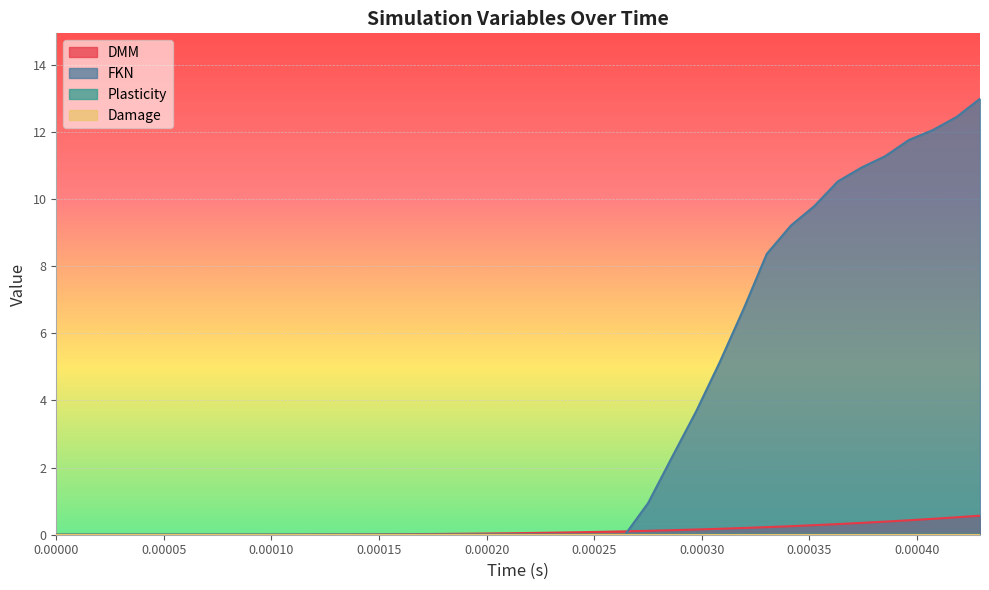

What is the greatest value displayed?

13.0